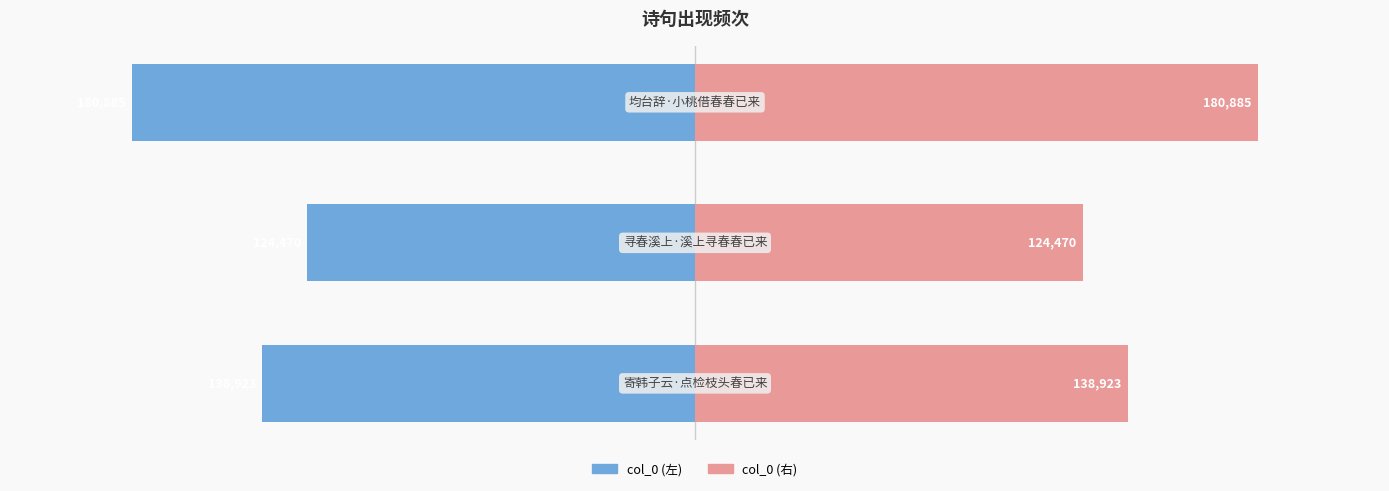

Rank the series at −250000 from lowest to highest value.

col_0 (左), col_0 (右)